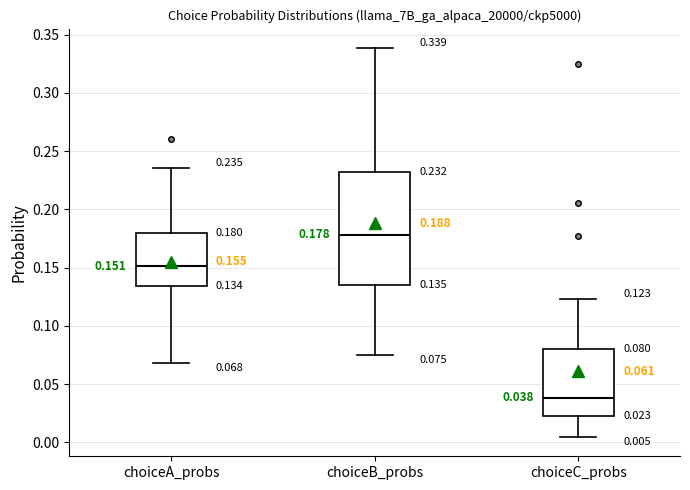

Which box's median line is the lowest?

choiceC_probs